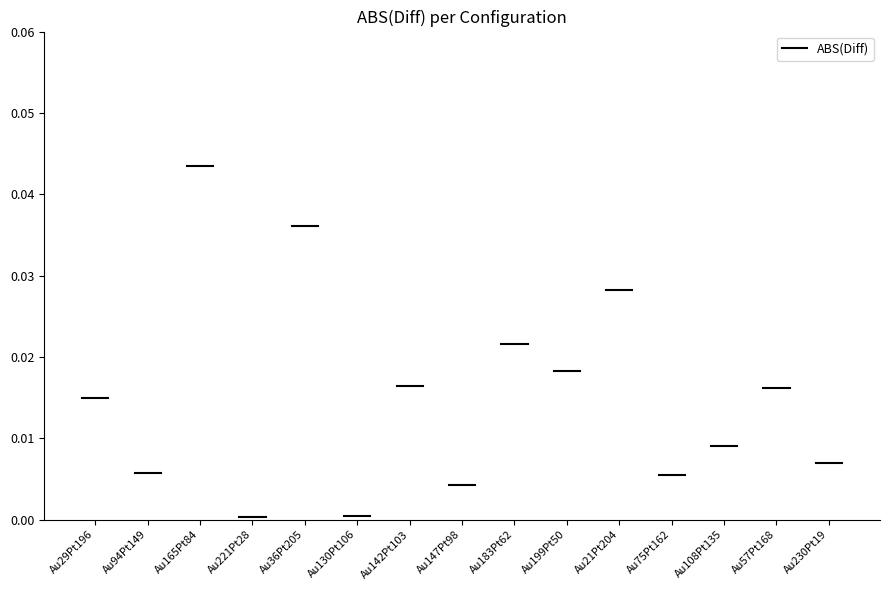

Which label corresponds to the smallest value in the chart?

Au221Pt28